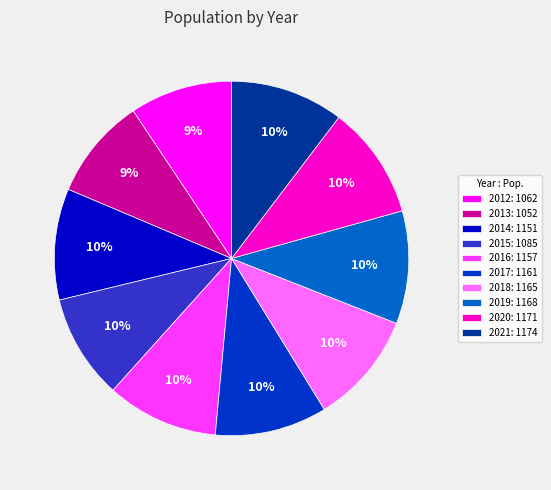

Does any single category account for the majority?

No